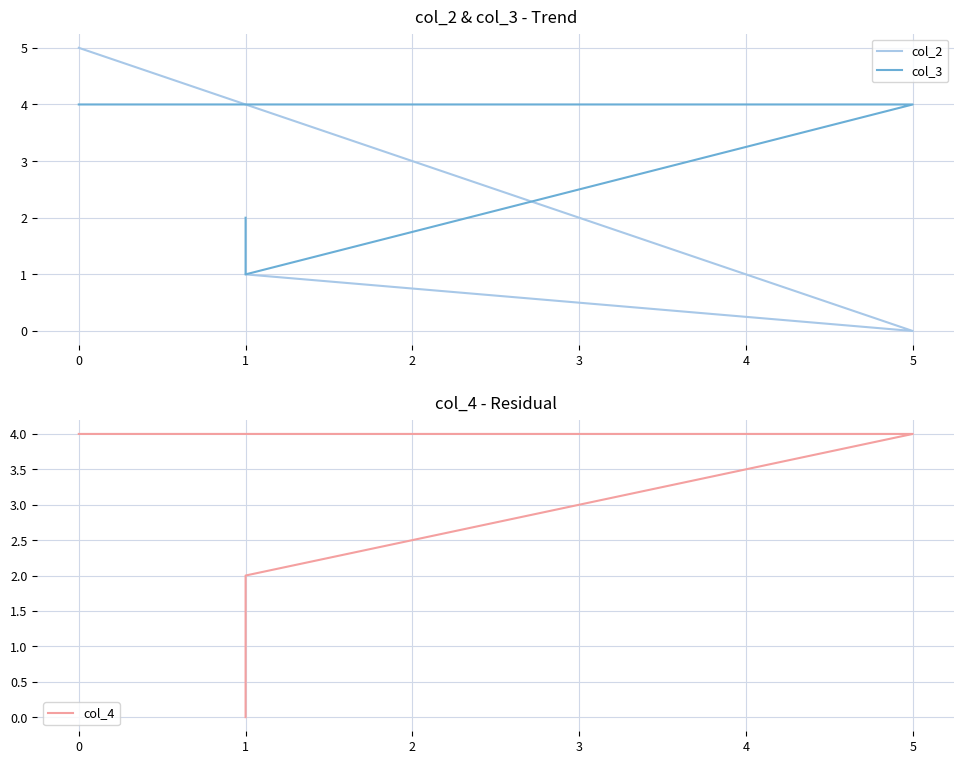

Is it true that col_3 equals 3 at 0?

False